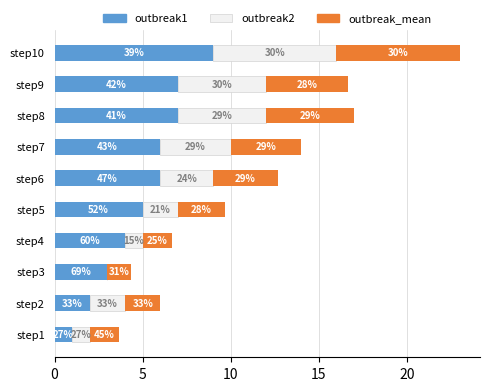

Rank the series by their maximum value, from highest to lowest.

outbreak1, outbreak2, outbreak_mean